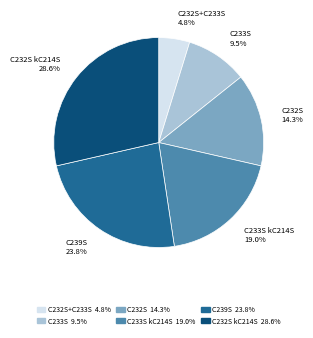

To the nearest percent, what portion does C232S represent?

14%